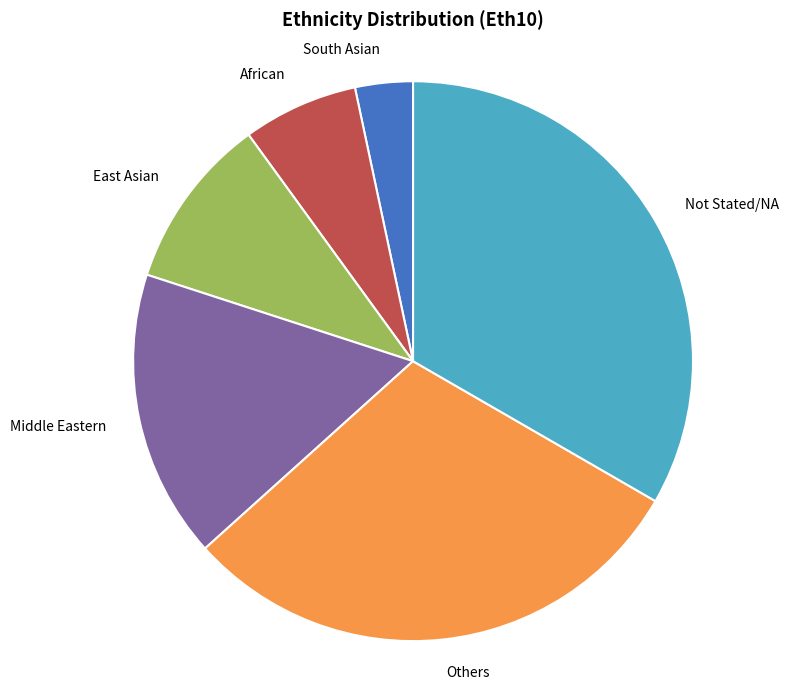

What is the ratio of the value at South Asian to the value at African?

0.5